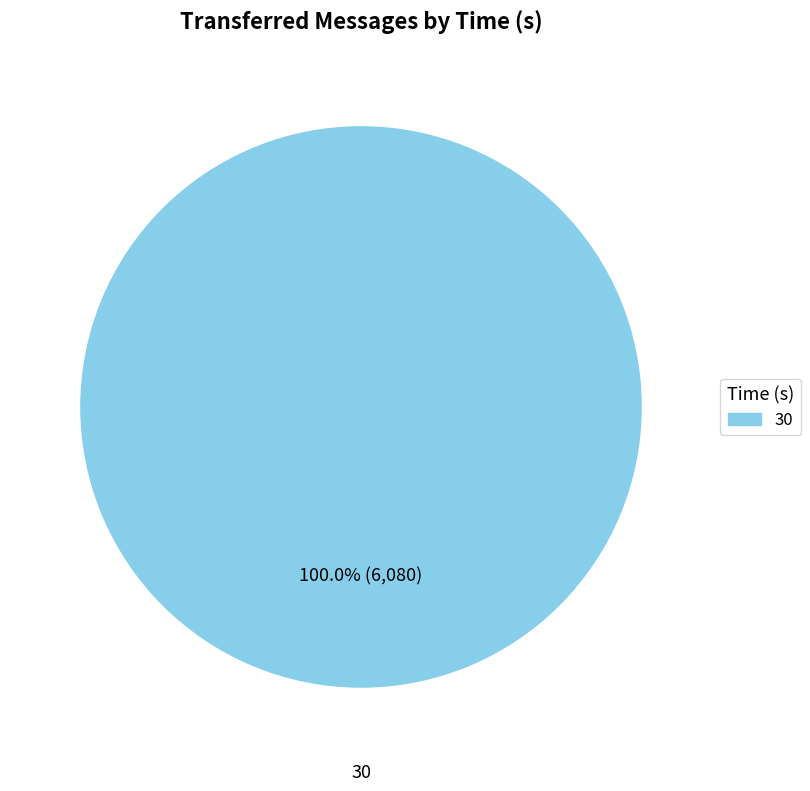

Count the number of slices in the pie.

1